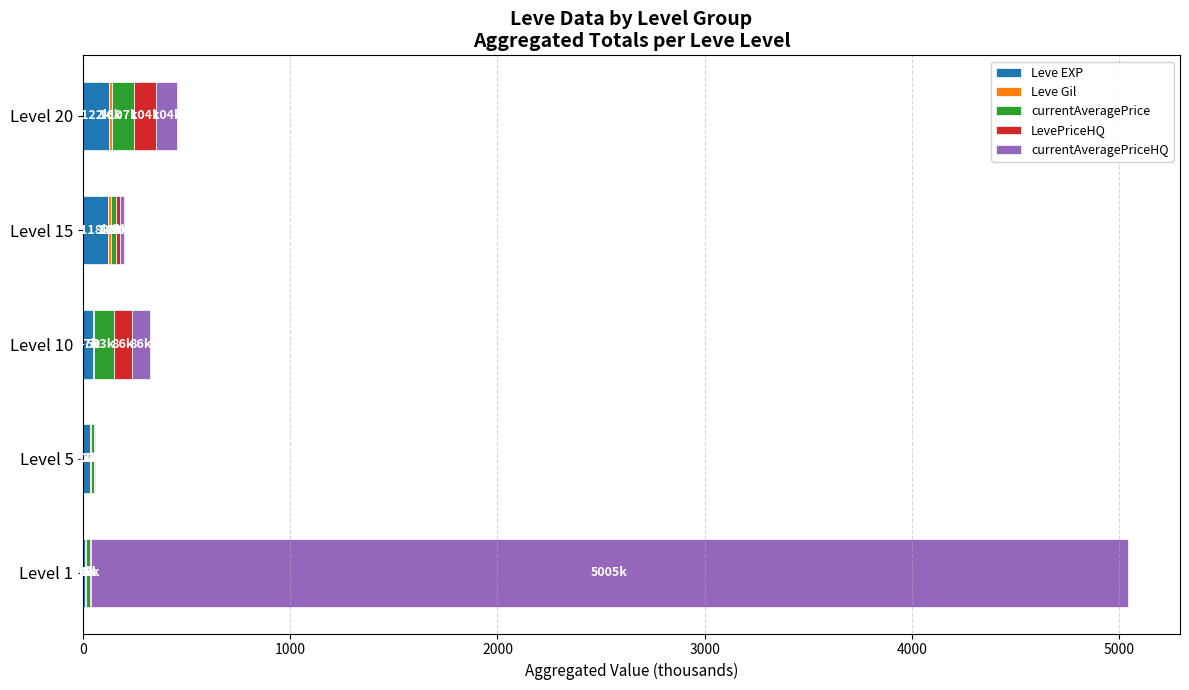

At which category is the sum across all series the highest?

Level 1